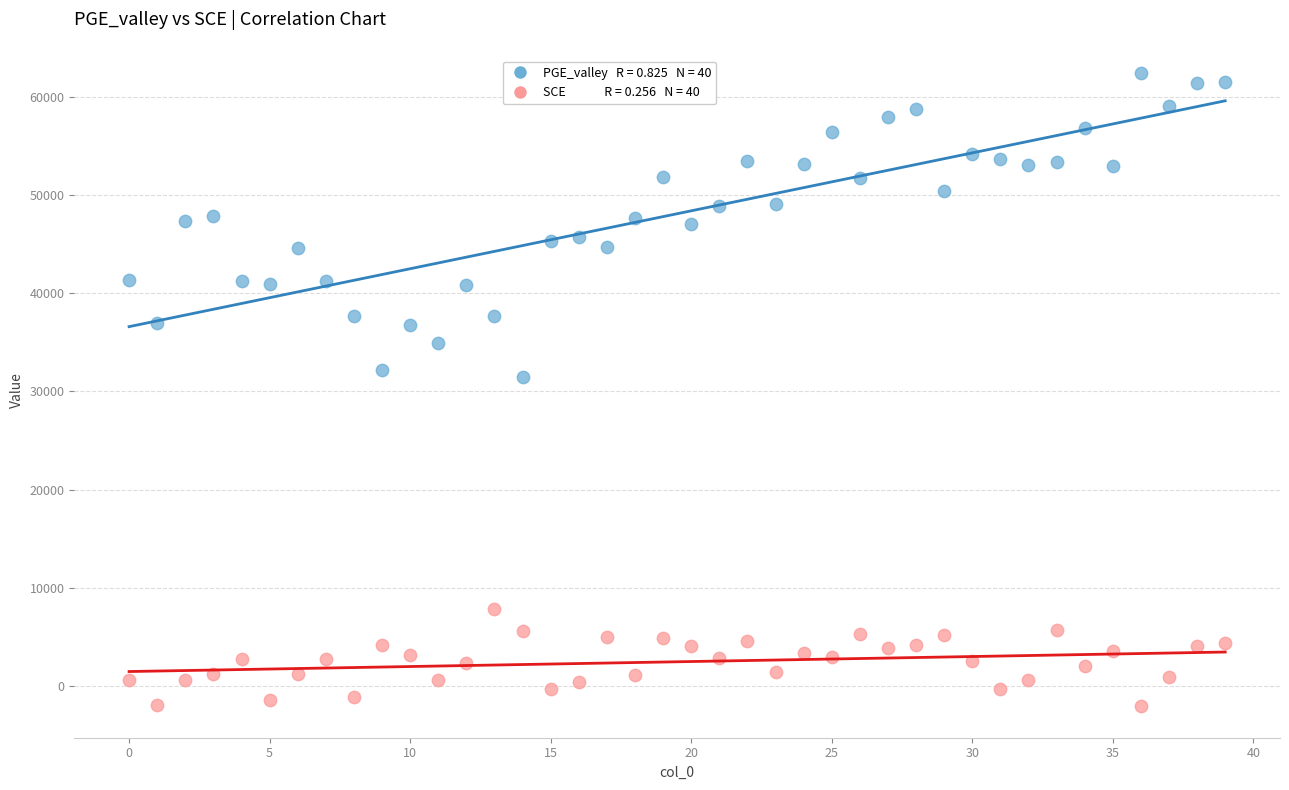

Across all data points, what is the range of Y values (max minus min)?

64497.7